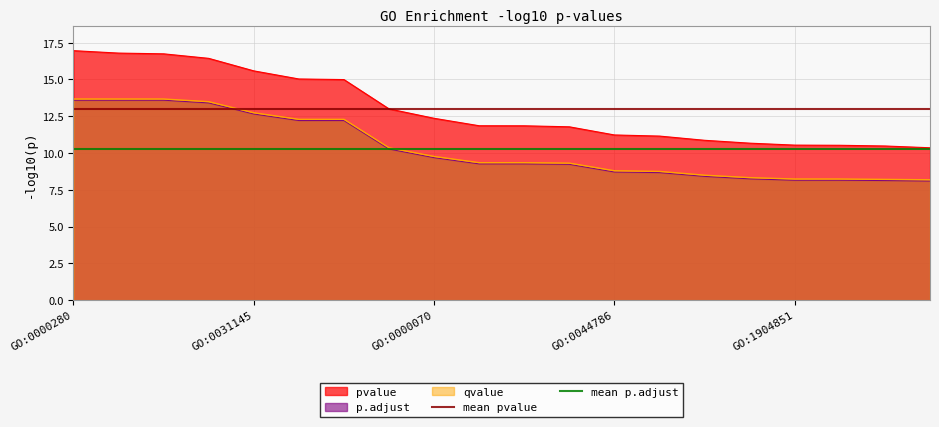

True or false: p.adjust and pvalue cross at least once.

False